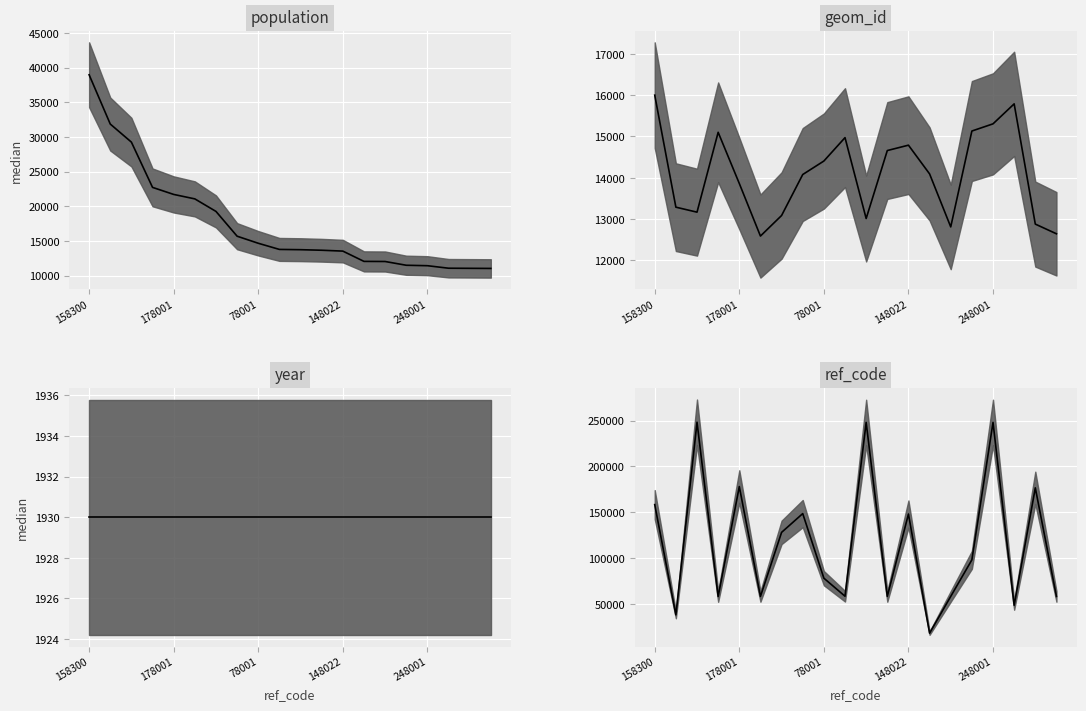

What is the sum of all population median values?

350106